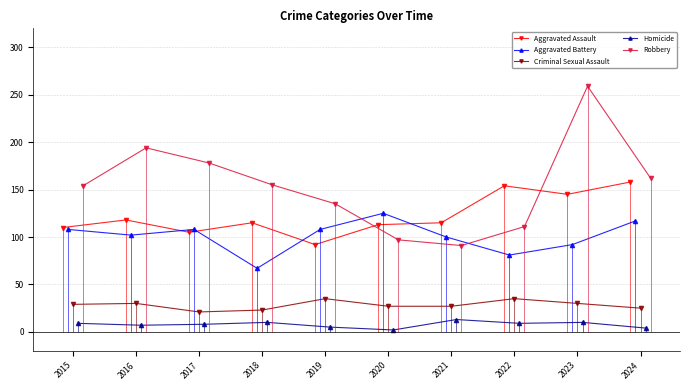

What is the highest value of the Aggravated Assault series?

158